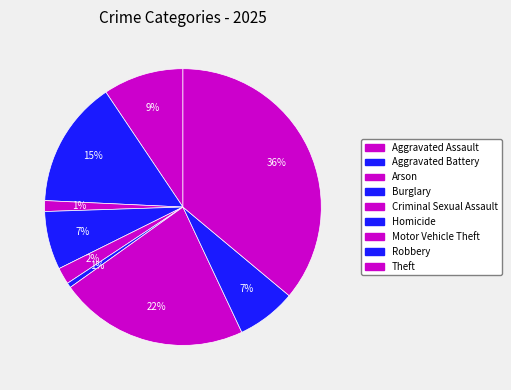

How many segments does this pie chart have?

9